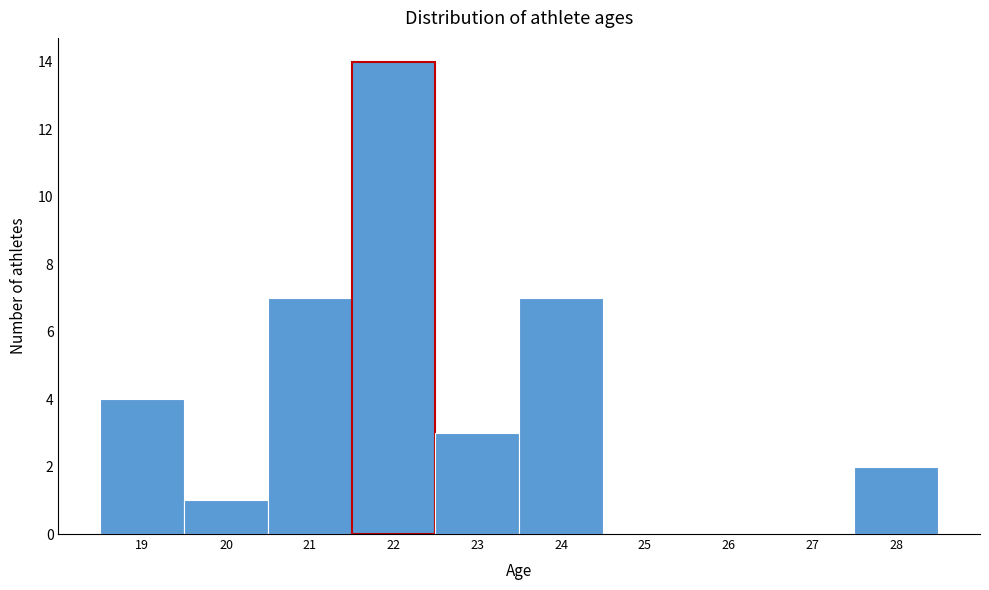

Reading left to right, list every bar in this chart as the range it spans on the x-axis followed by its height. The values are not printed on the chart, so give them approximately, as read against the axis.

18.5 to 19.5: 4
19.5 to 20.5: 1
20.5 to 21.5: 7
21.5 to 22.5: 14
22.5 to 23.5: 3
23.5 to 24.5: 7
24.5 to 25.5: 0
25.5 to 26.5: 0
26.5 to 27.5: 0
27.5 to 28.5: 2